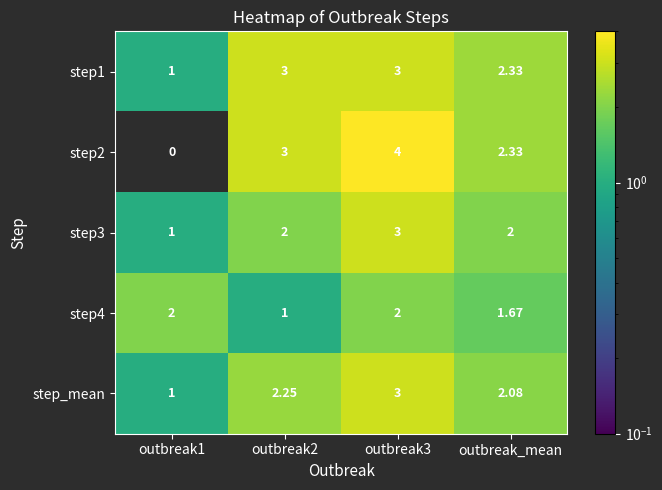

Is the value of step1 at outbreak3 greater than the value of step2 at outbreak1?

Yes